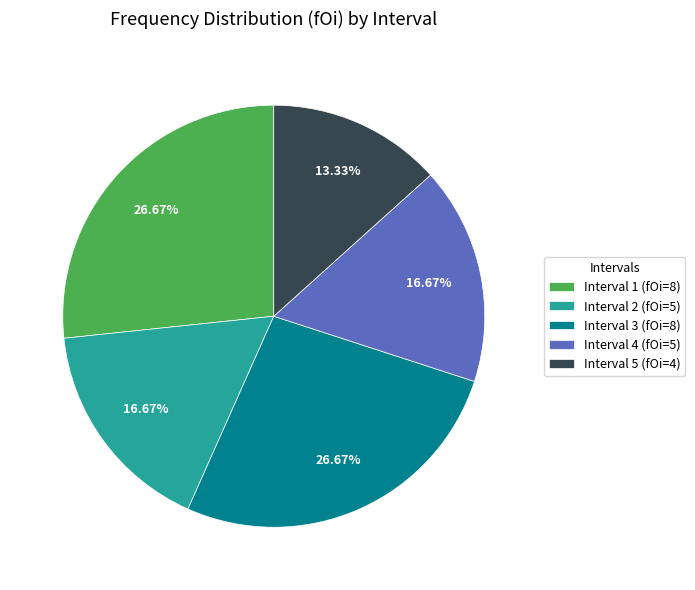

Is the sum of Interval 3 (fOi=8) and Interval 1 (fOi=8) greater than half?

Yes